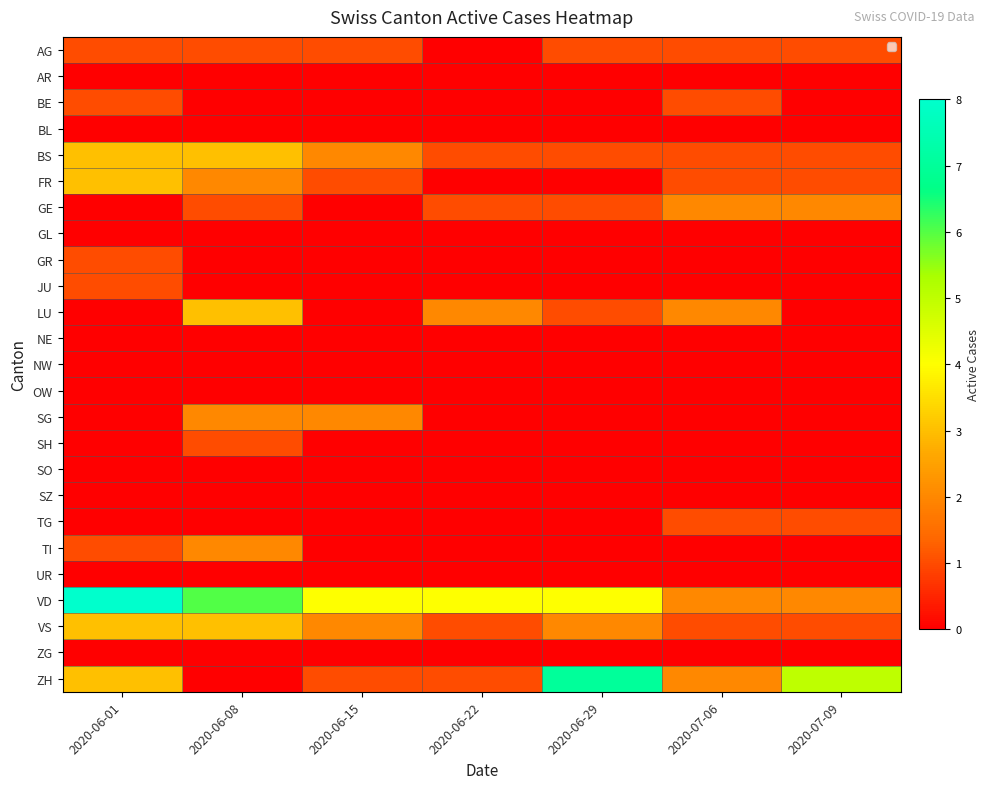

Which series has the largest range (max minus min)?

ZH